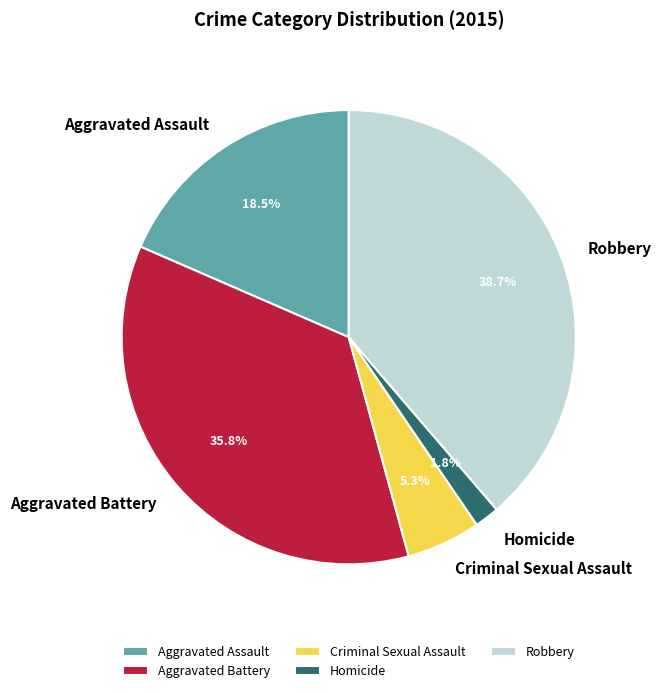

How much of the chart is everything except Robbery?

61.3%